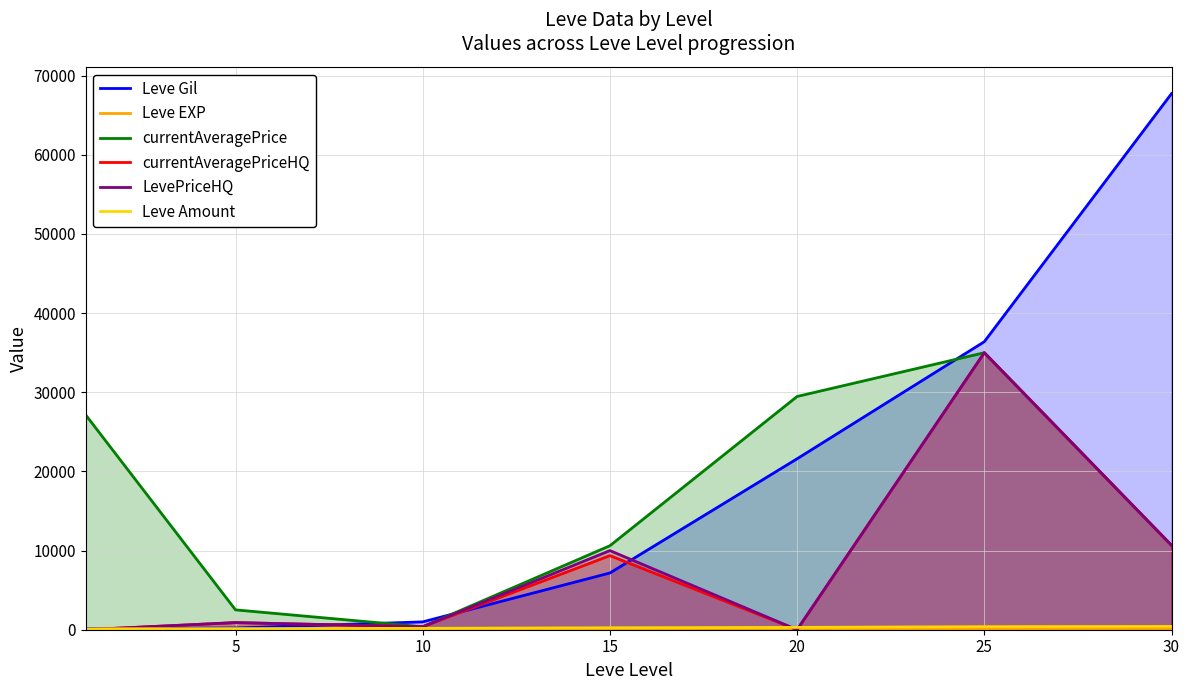

Does the chart have visible grid lines?

Yes